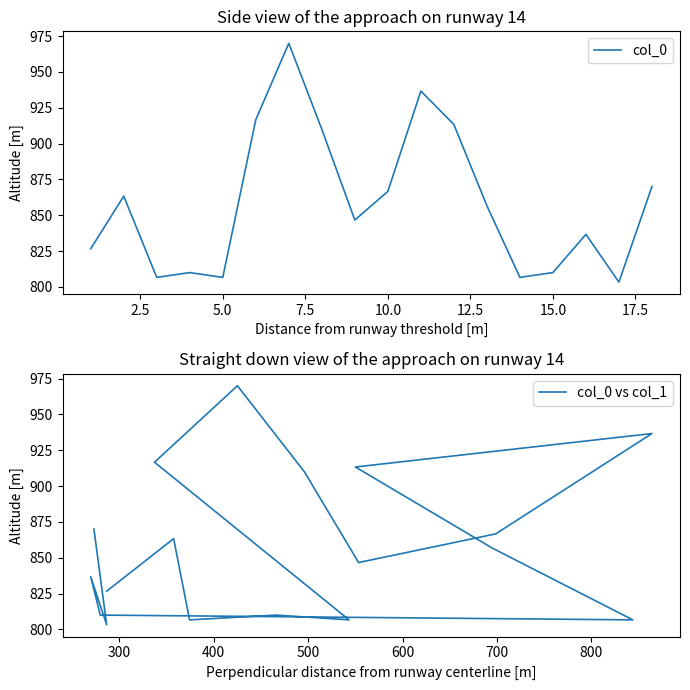

Count the number of categories in the chart.

18